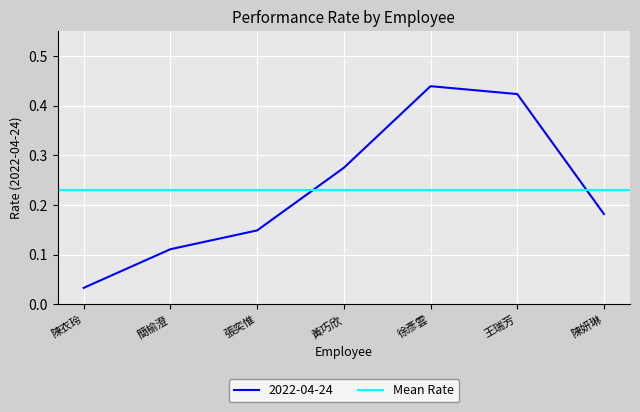

True or false: the data has more than 0 interior local peaks.

True